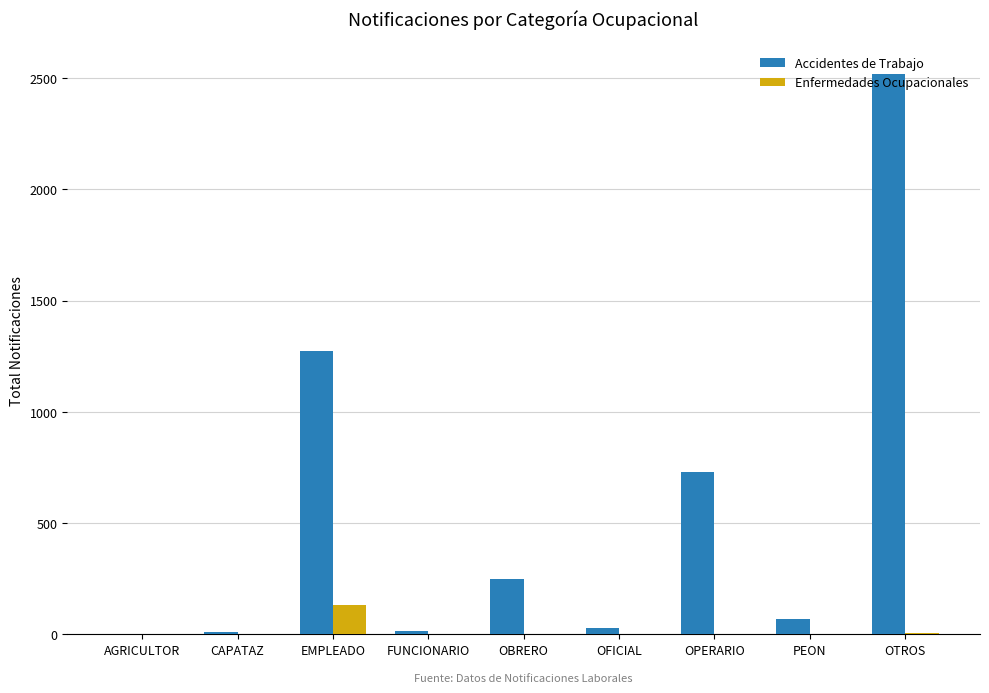

Which series changed the most between OFICIAL and OPERARIO?

Accidentes de Trabajo